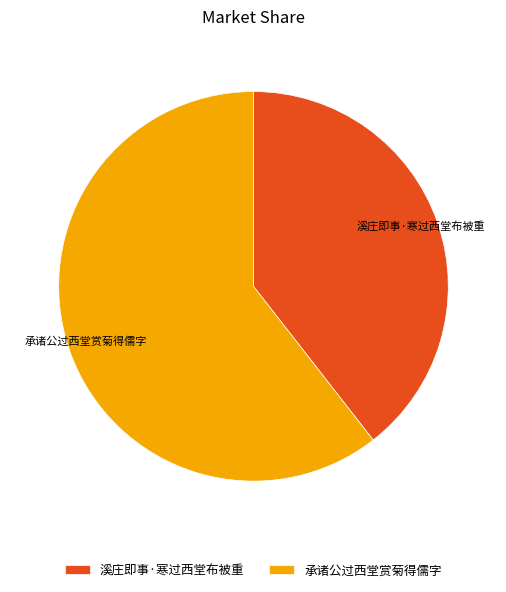

Rank the categories by value from highest to lowest.

承诸公过西堂赏菊得儒字, 溪庄即事·寒过西堂布被重